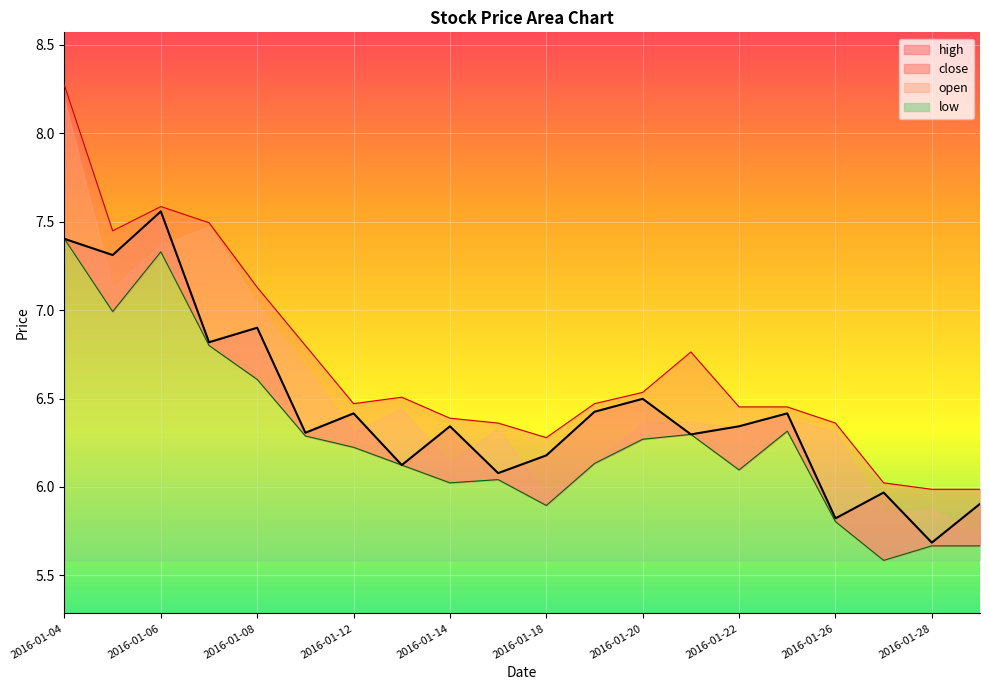

Does the chart display data point markers on the line(s)?

No